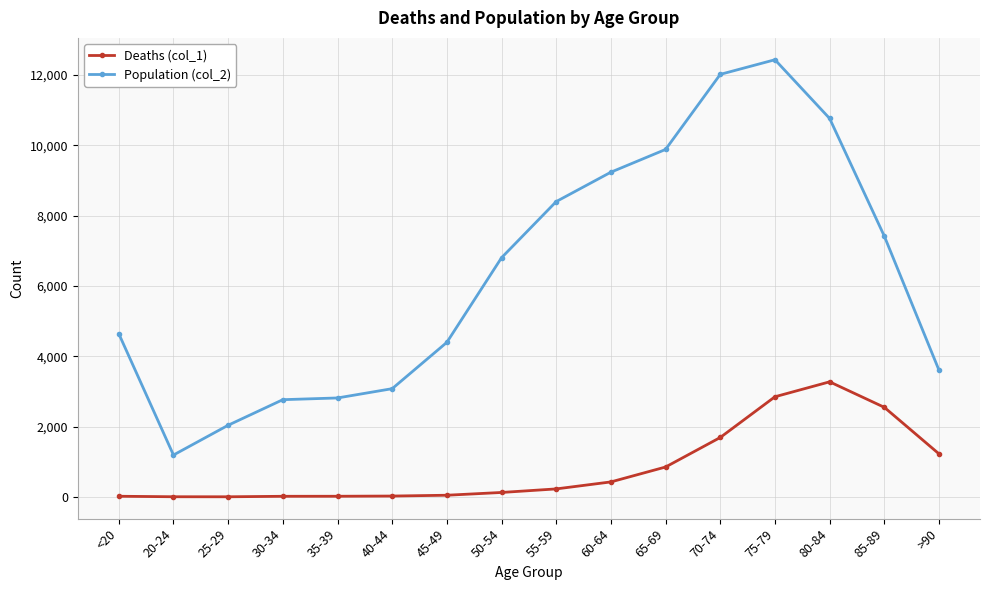

The value of Population (col_2) at 25-29 is 3111. True or false?

False